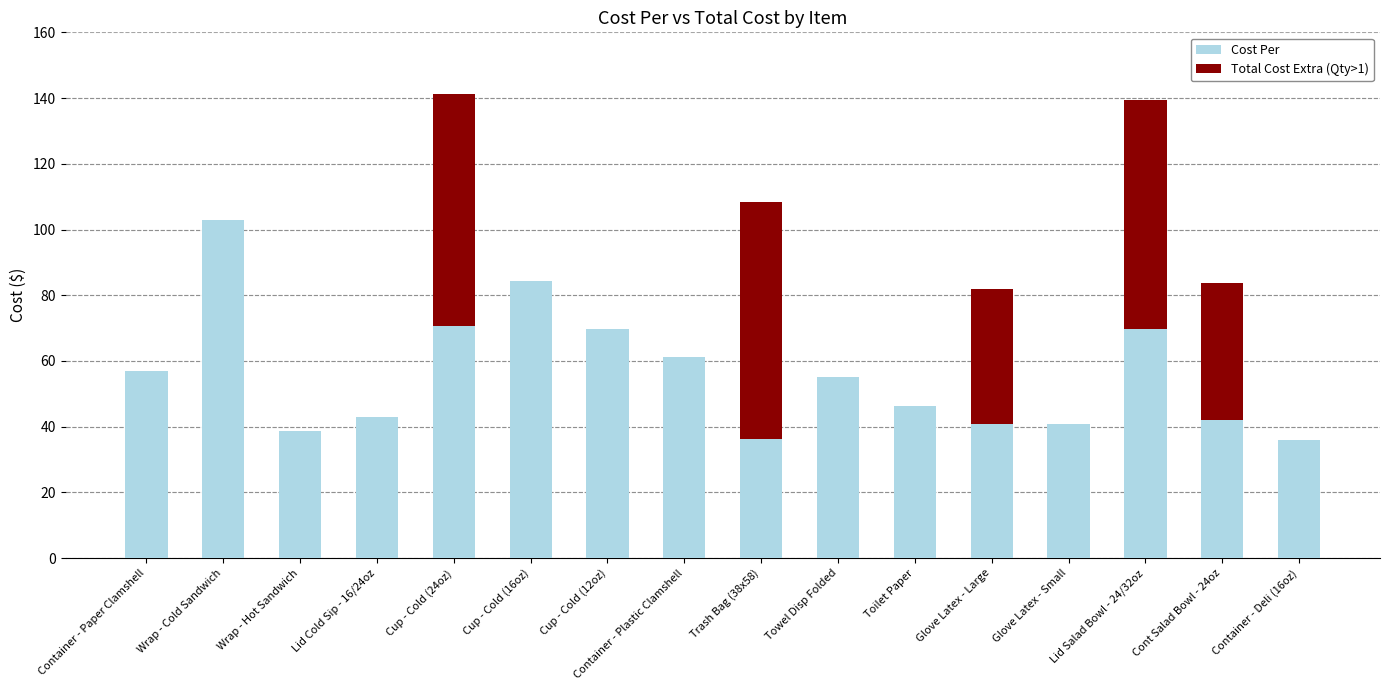

What is the total value across all series at Cup - Cold (12oz)?

69.8